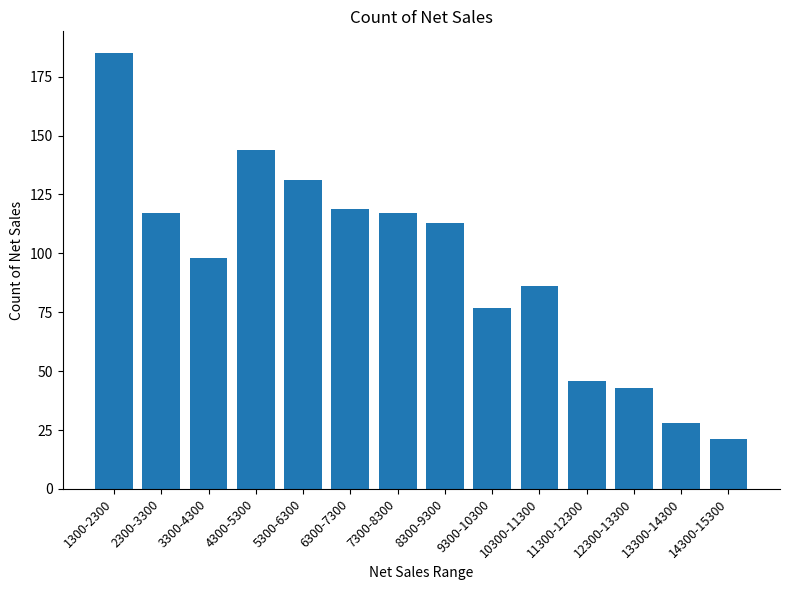

Are the bars horizontal?

No